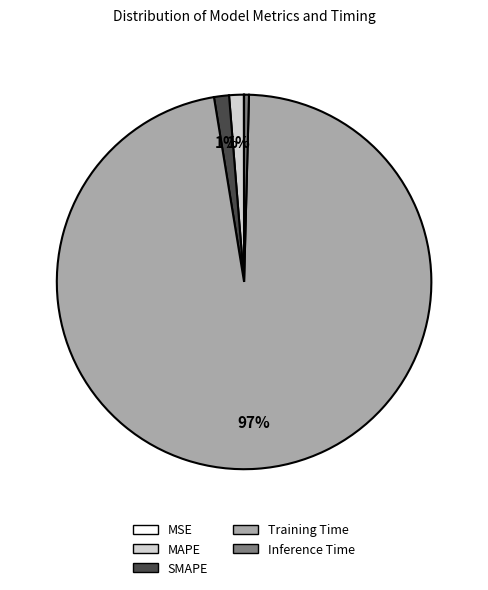

Is there a majority slice in this chart?

Yes